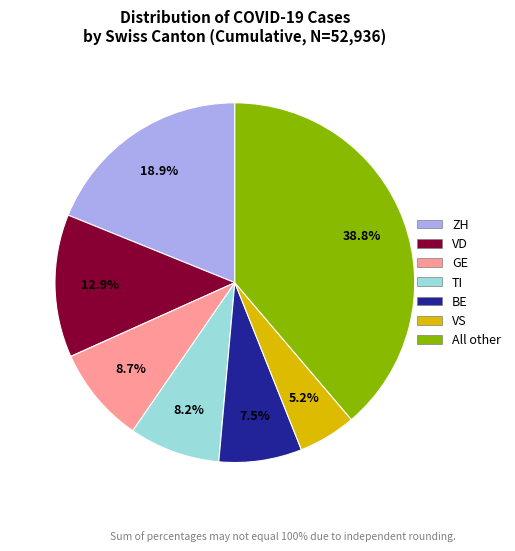

Is there a majority slice in this chart?

No